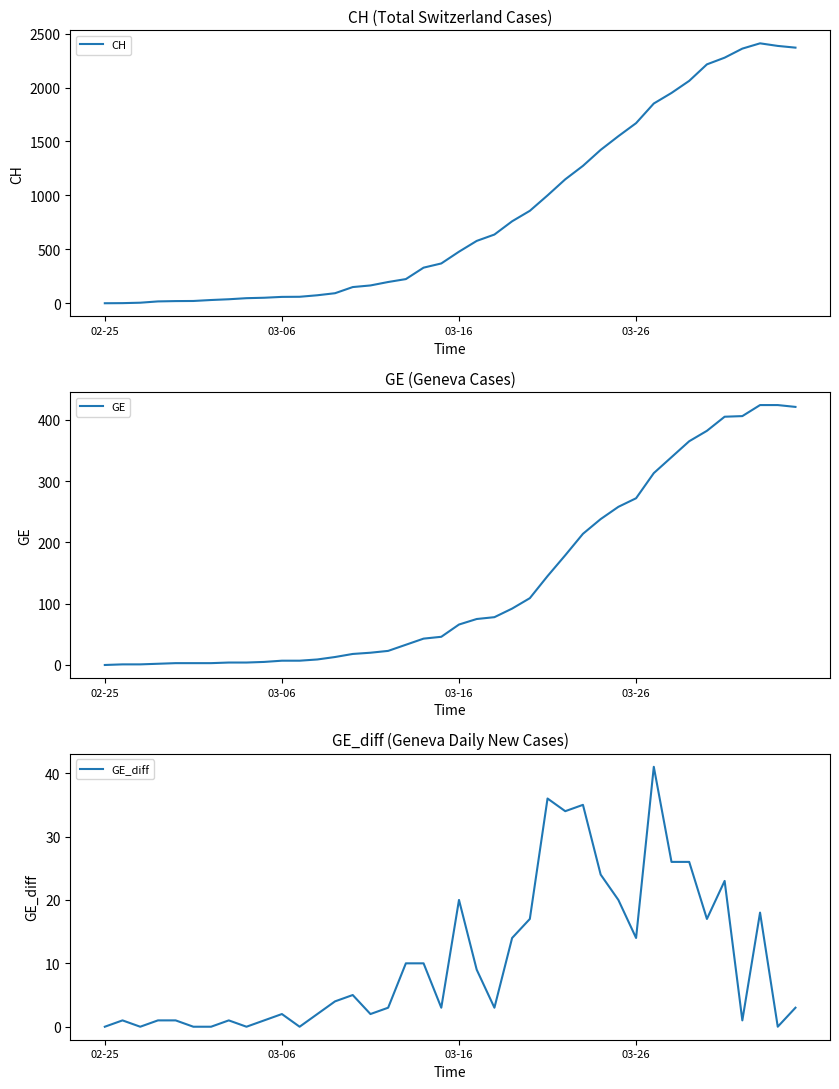

True or false: GE_diff and CH intersect in this chart.

False